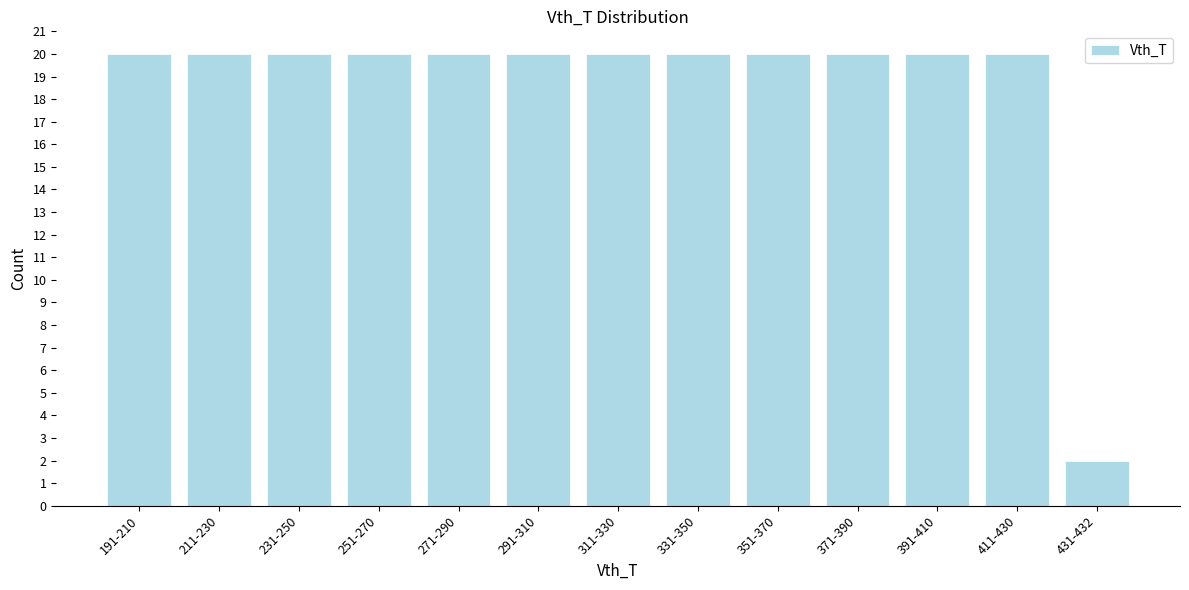

Reading right to left, what are all the values shown in this chart?

431-432=2	411-430=20	391-410=20	371-390=20	351-370=20	331-350=20	311-330=20	291-310=20	271-290=20	251-270=20	231-250=20	211-230=20	191-210=20